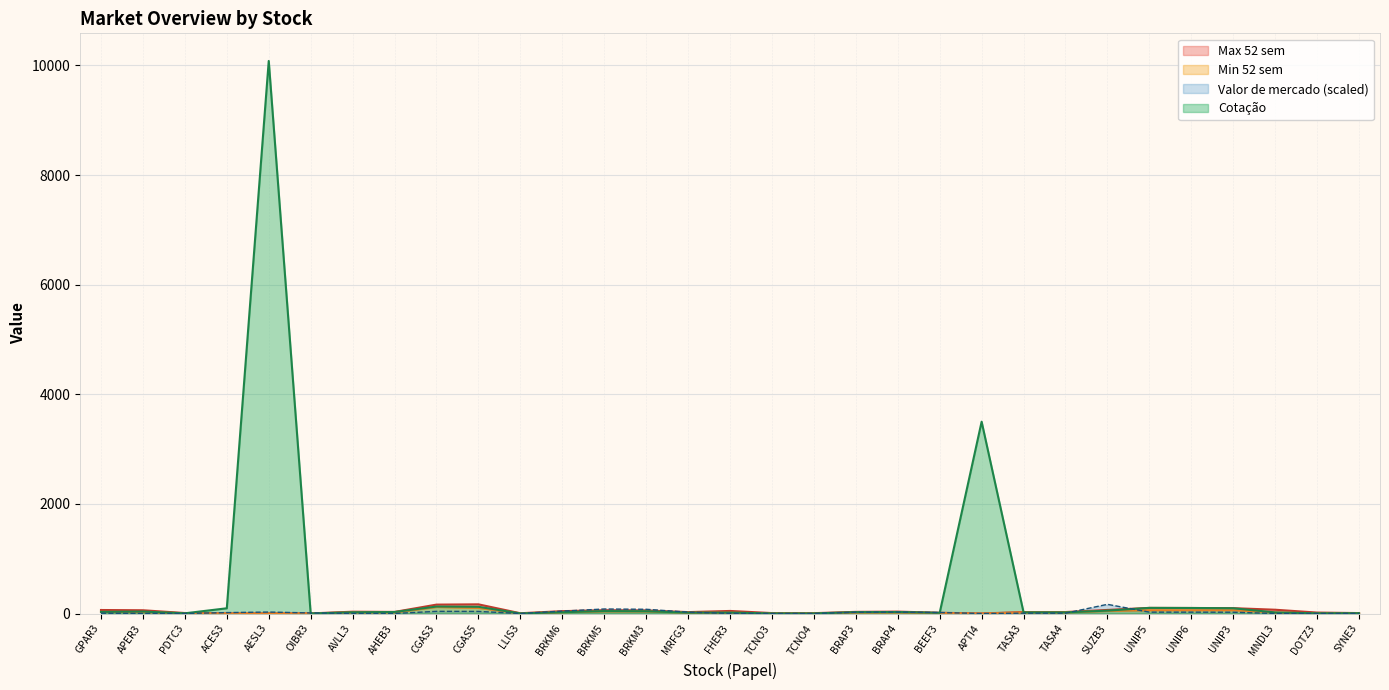

What is the sum of all Max 52 sem values?

1366.6